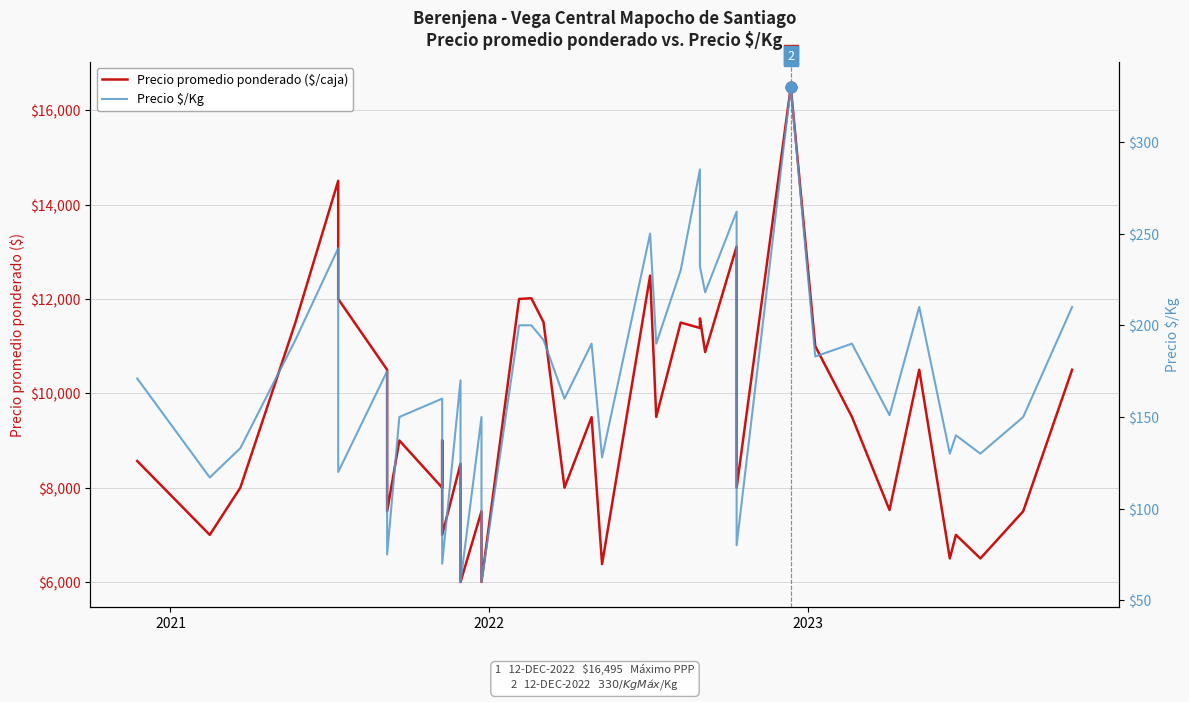

Which series has the largest Y range (max minus min)?

Precio promedio ponderado ($/caja)